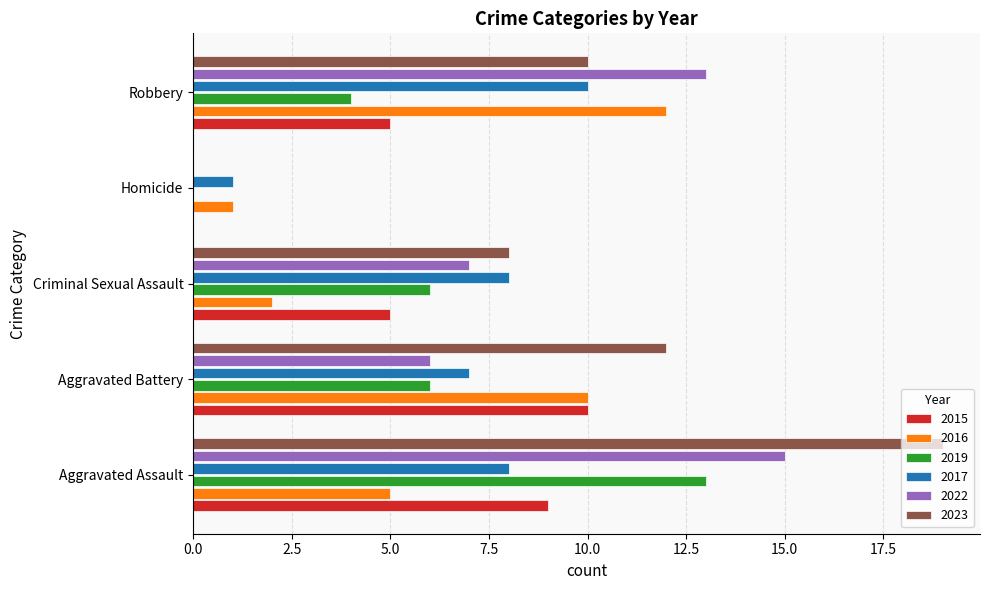

At which category is the sum across all series the highest?

Aggravated Assault